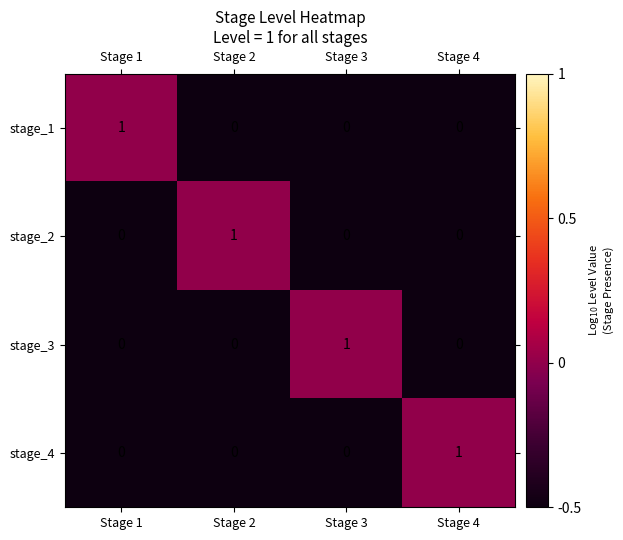

True or false: stage_3 has a value of 1 at Stage 3.

True